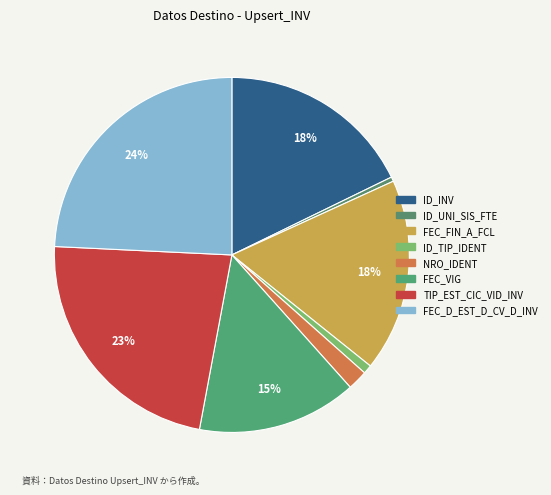

How many slices are in this pie chart?

8